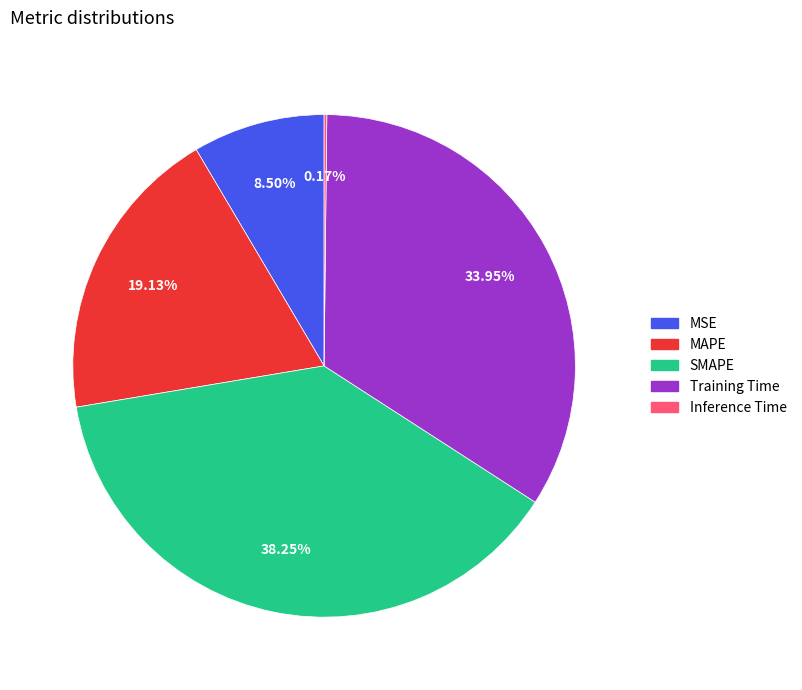

Between SMAPE and MAPE, which is larger?

SMAPE